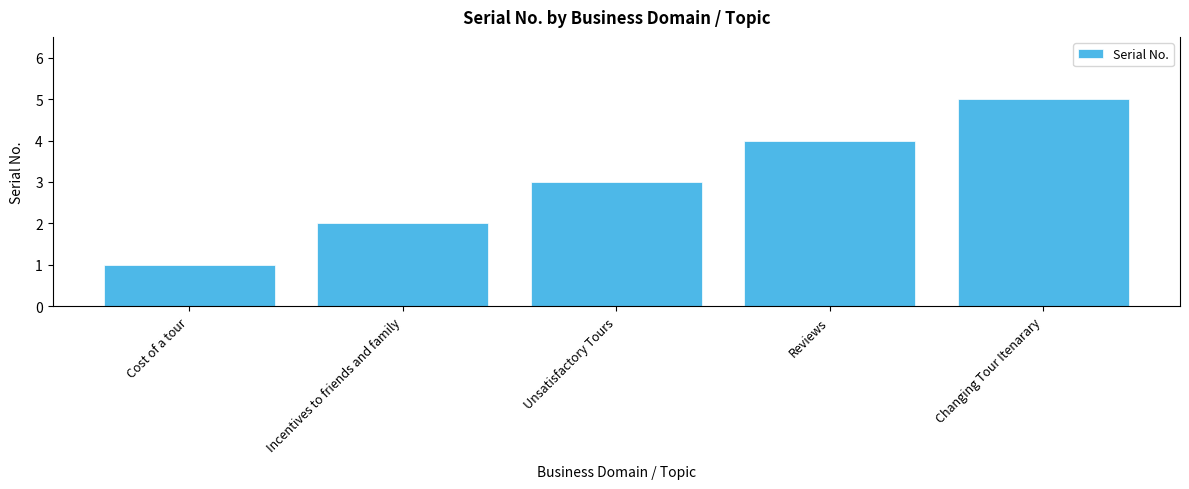

What is the smallest value displayed?

1